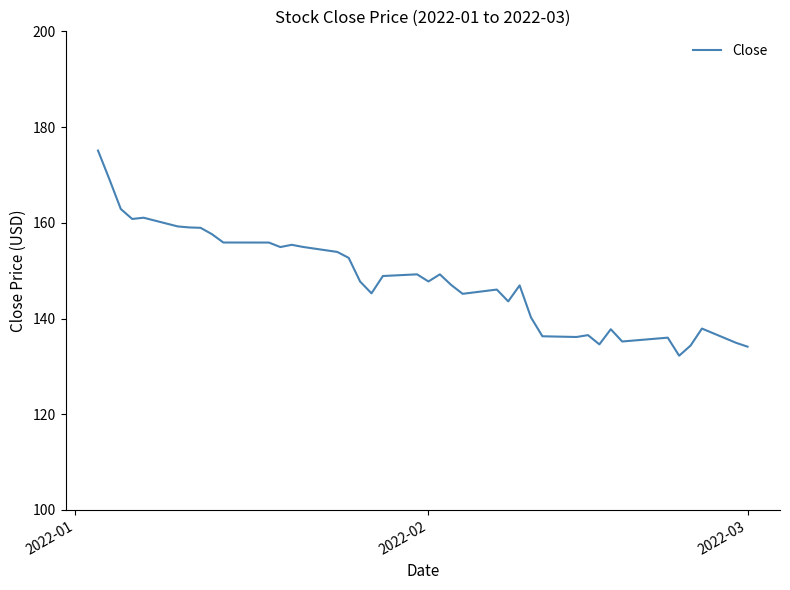

What is the difference between the maximum and minimum values?

42.9